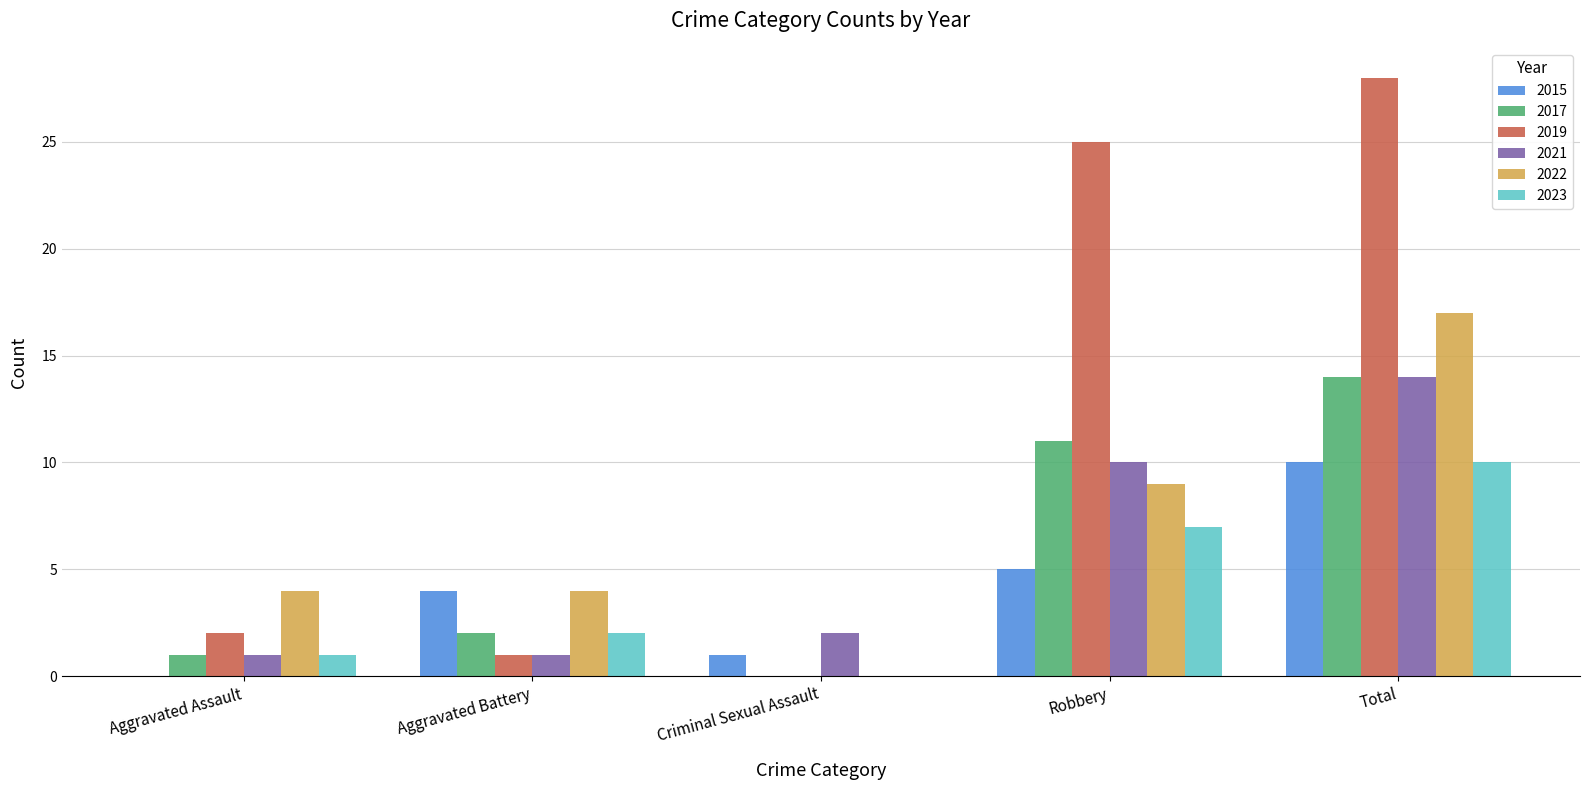

What is the sum of all 2021 values?

28